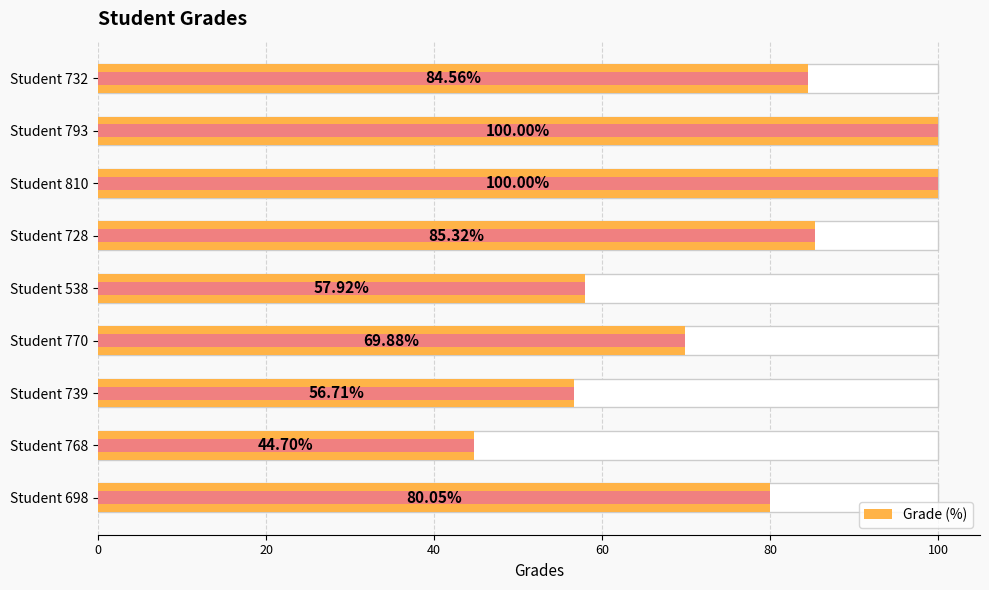

What is the smallest value displayed?

44.7